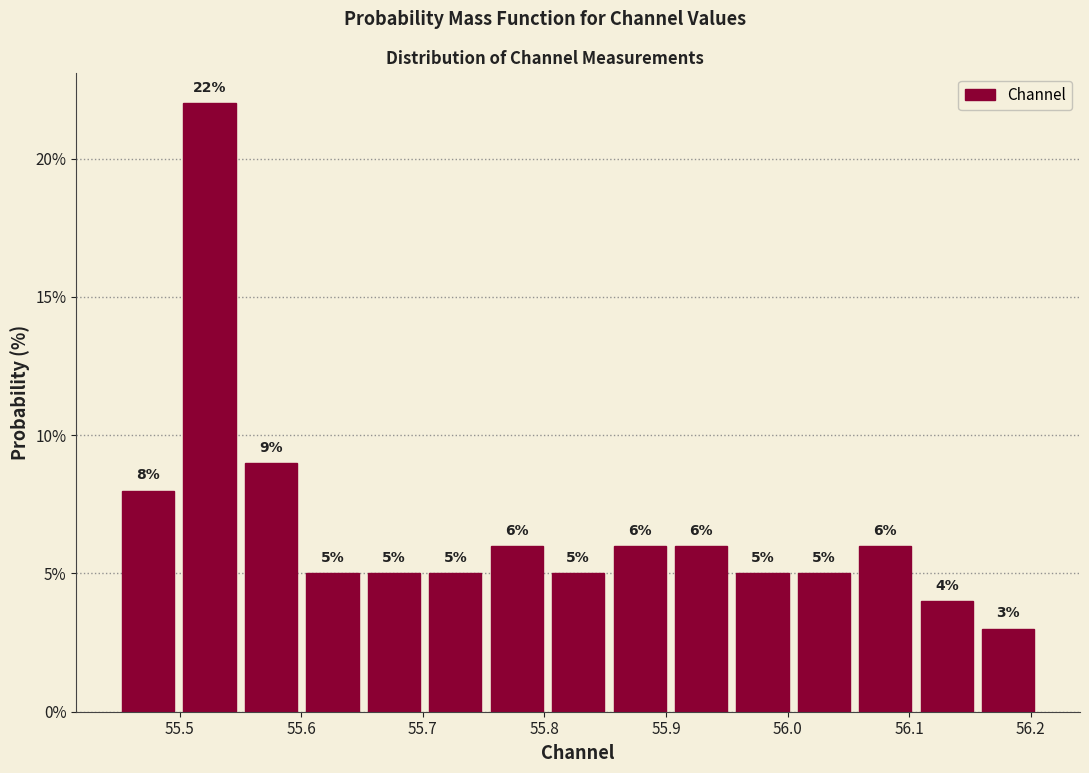

Reading left to right, list every bar in this chart as the range it spans on the x-axis followed by its height. The bar edges are not printed on the chart, so give them approximately, as read against the axis.

55.45 to 55.50: 8
55.50 to 55.55: 22
55.55 to 55.60: 9
55.60 to 55.65: 5
55.65 to 55.70: 5
55.70 to 55.75: 5
55.75 to 55.80: 6
55.80 to 55.85: 5
55.85 to 55.90: 6
55.90 to 55.95: 6
55.95 to 56.00: 5
56.00 to 56.06: 5
56.06 to 56.11: 6
56.11 to 56.16: 4
56.16 to 56.21: 3